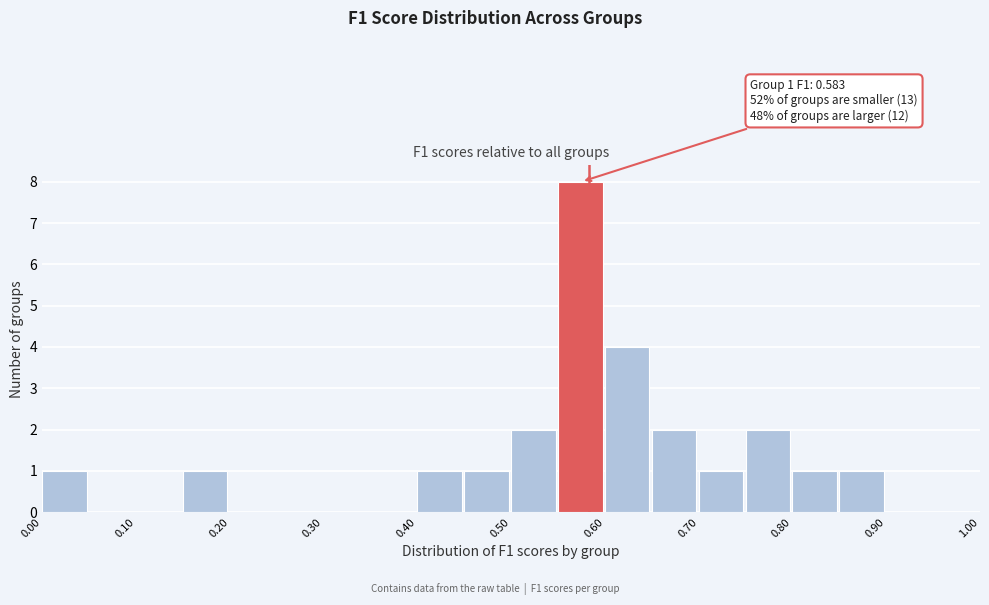

Which range on the x-axis has the tallest bar?

0.55 to 0.60